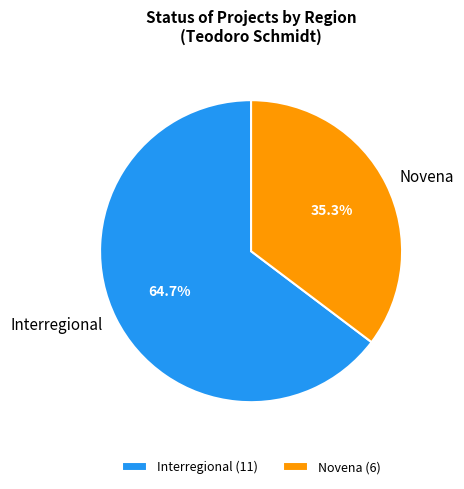

What is the ratio of the value at Interregional to the value at Novena?

1.8